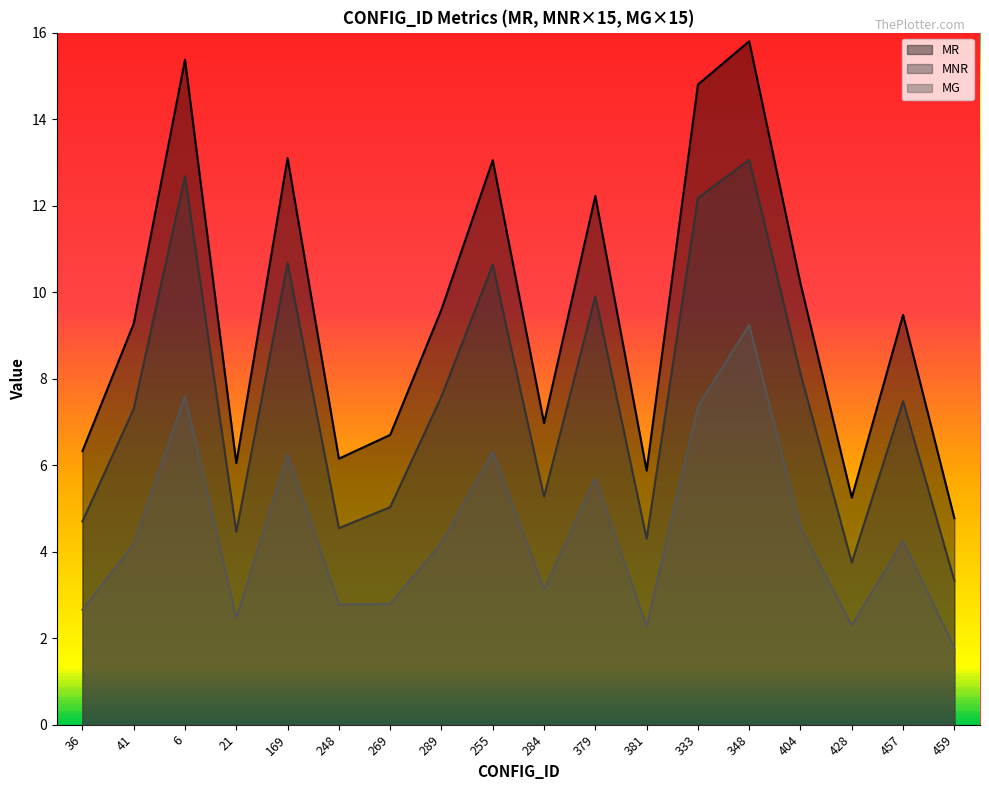

Is it true that MNR equals 3.3 at 459?

True